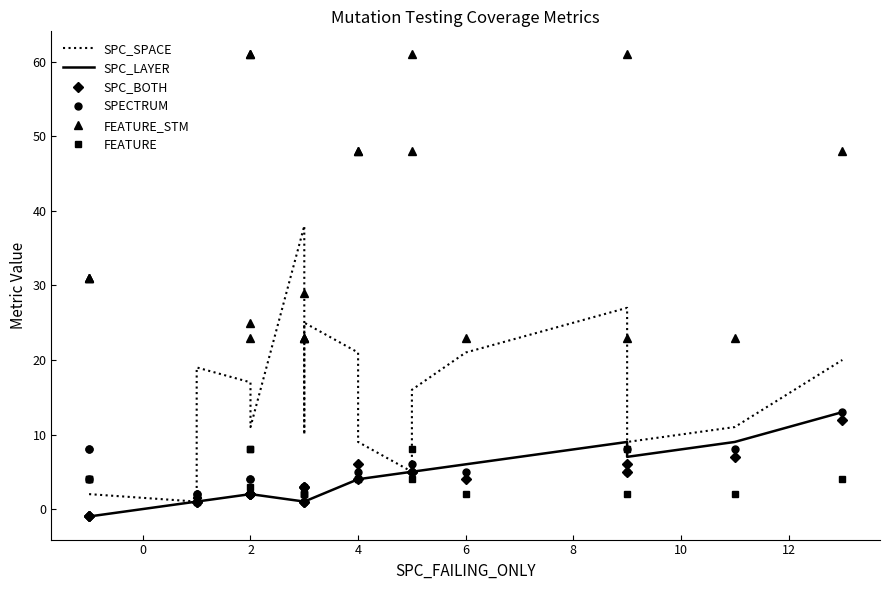

Rank the series by their maximum value, from lowest to highest.

FEATURE, SPC_BOTH, SPC_LAYER, SPECTRUM, SPC_SPACE, FEATURE_STM